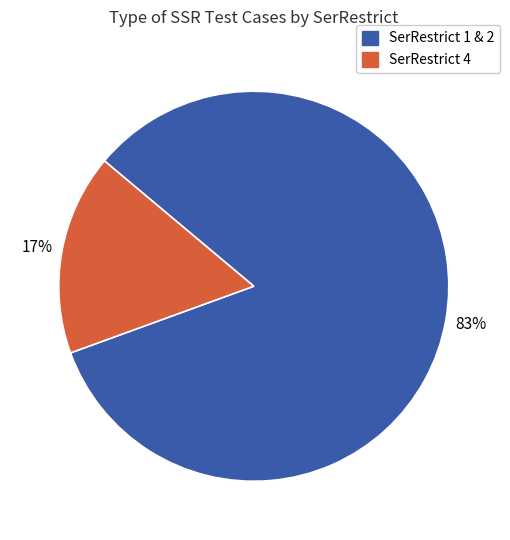

Does any single category account for the majority?

Yes